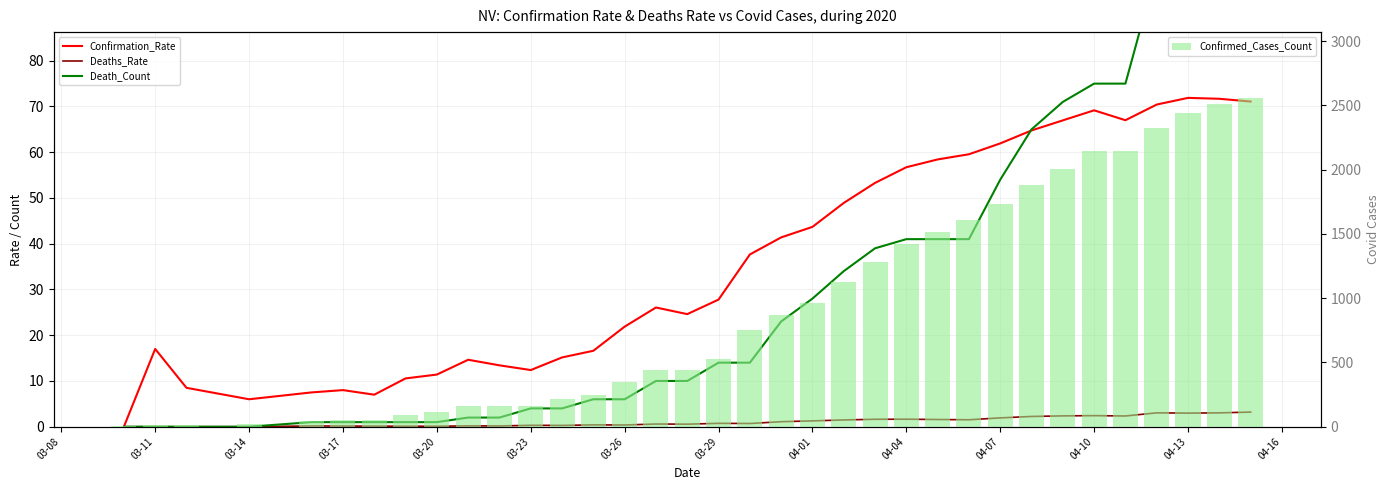

What position from the left is 04-04?

24